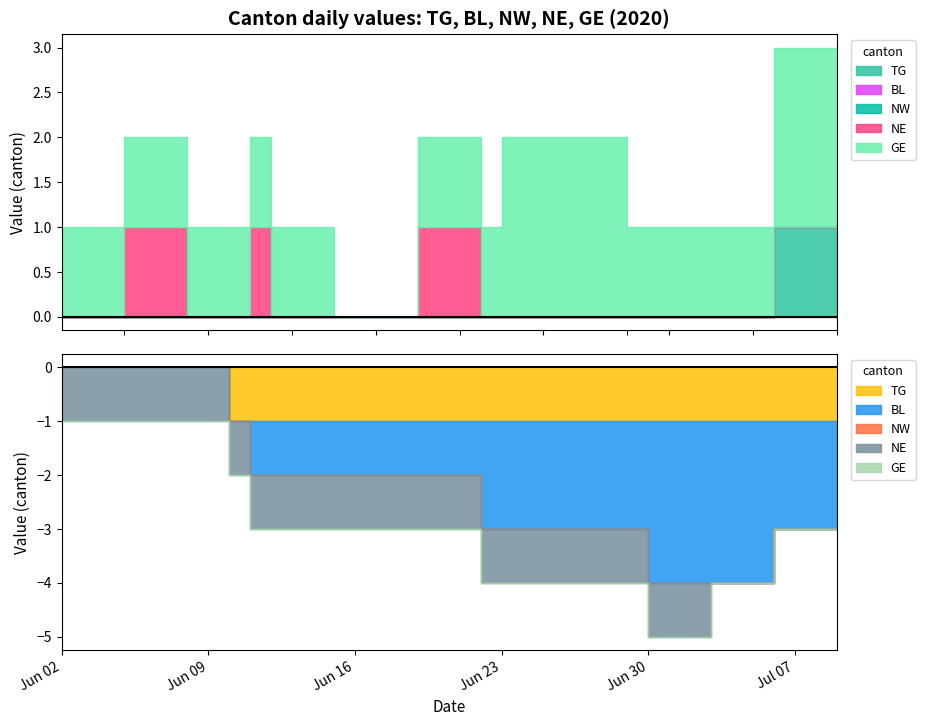

How many distinct data groups are displayed?

5